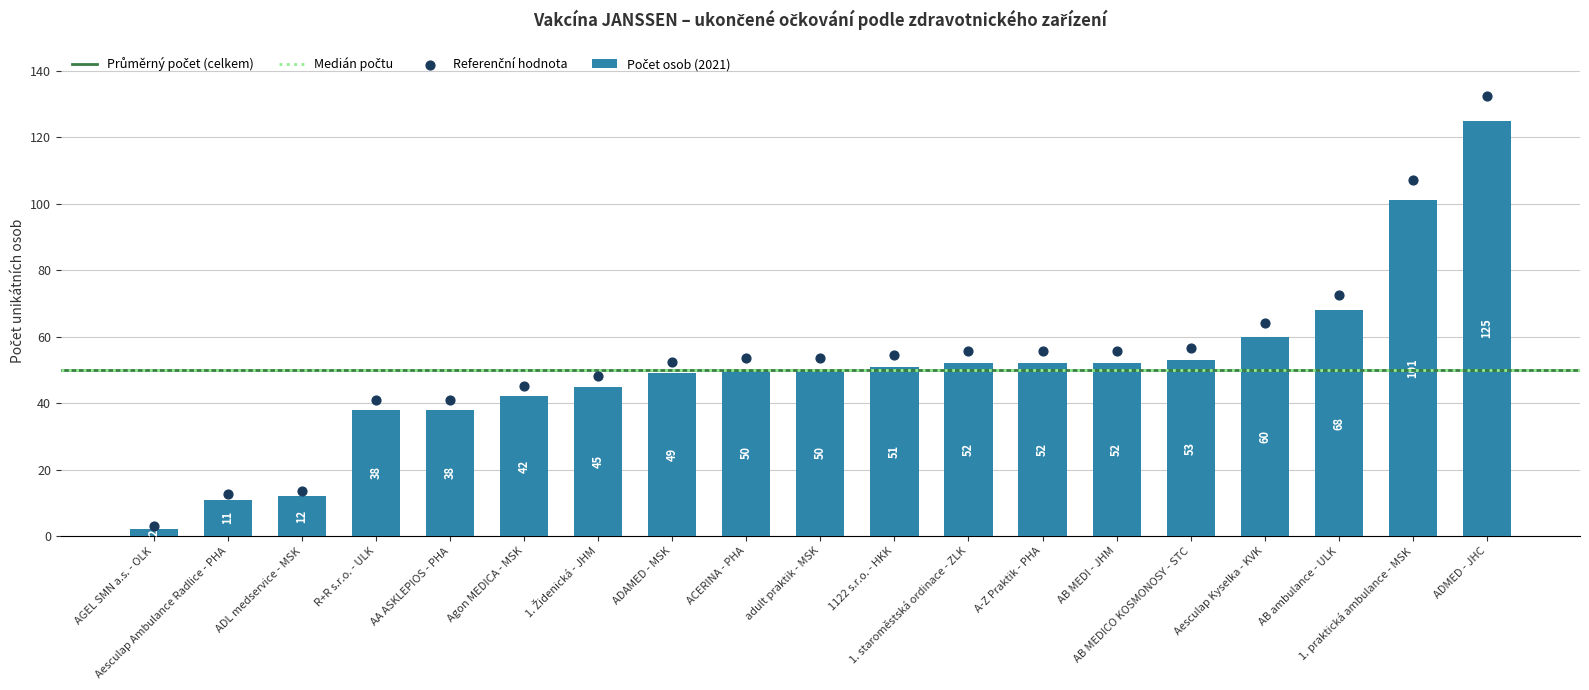

Approximately how many times larger is the value at AB ambulance - ULK compared to Aesculap Kyselka - KVK?

1.1